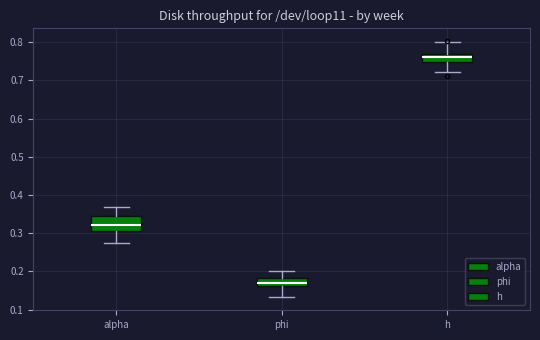

Reading left to right, transcribe this box plot: for each box, give where its median line is, the range the box spans, and where its two whiskers end, as read against the y-axis. The values are not printed on the chart, so give them approximately, as read against the axis.

alpha: median 0.32, box 0.31 to 0.35, whiskers 0.27 to 0.37
phi: median 0.17, box 0.16 to 0.18, whiskers 0.13 to 0.20
h: median 0.76, box 0.75 to 0.77, whiskers 0.72 to 0.80